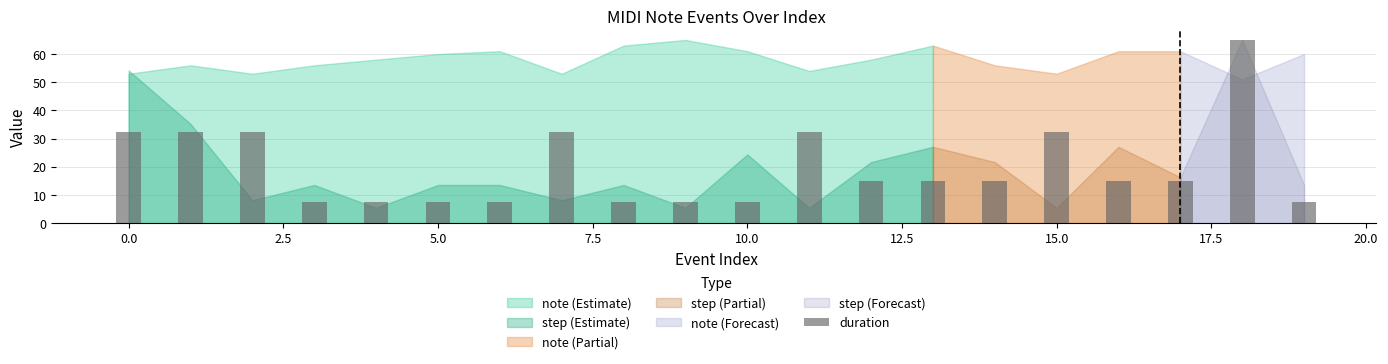

Count the number of categories in the chart.

20